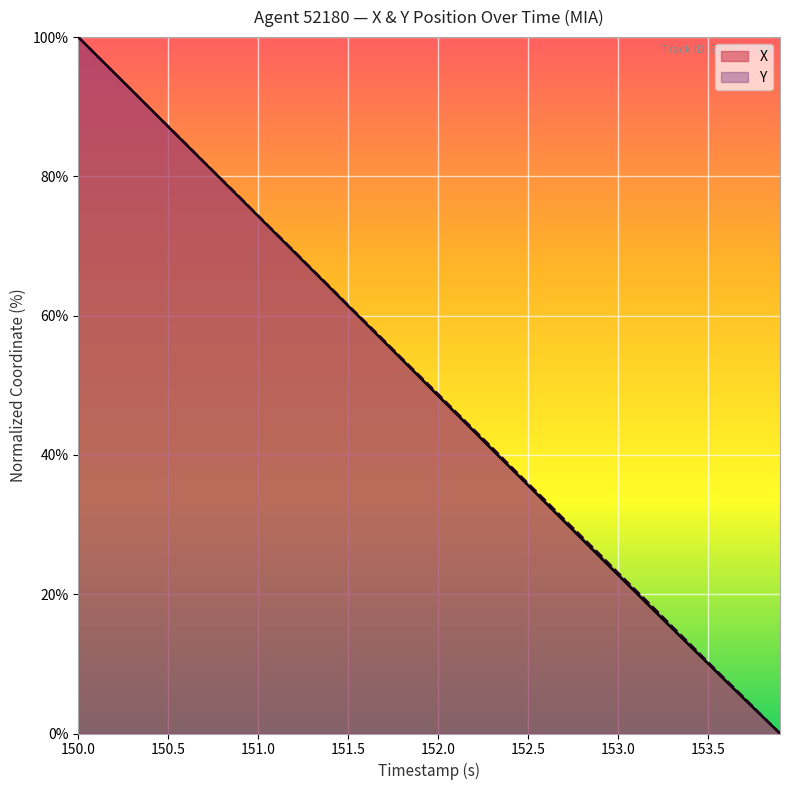

At which label does X reach its peak?

150.0